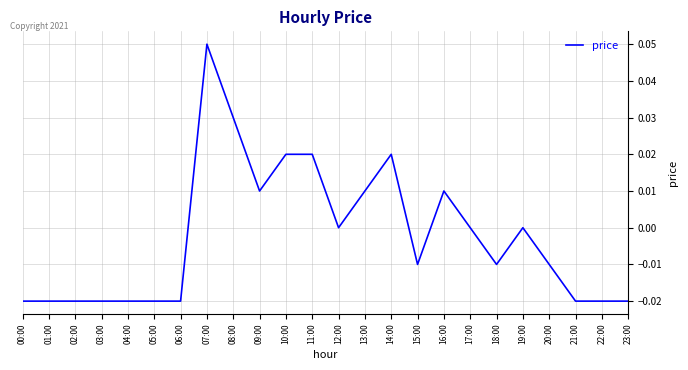

Between 21:00 and 18:00, which is larger?

18:00